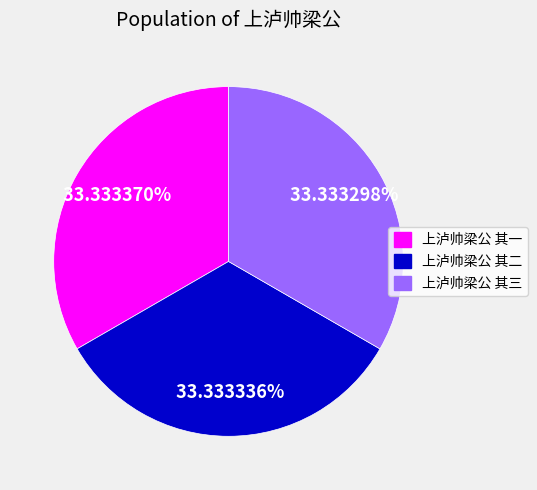

The 上泸帅梁公 其三 slice represents 33% of the pie. True or false?

True